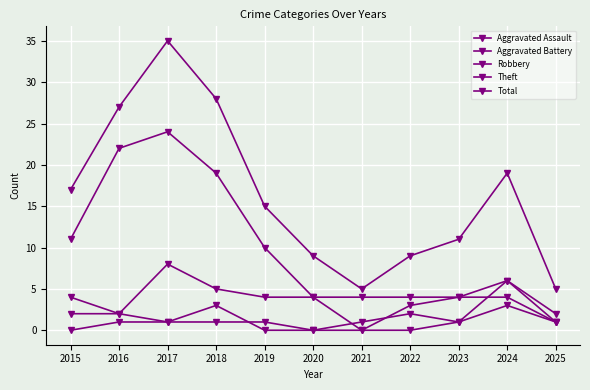

How many positive values does the Robbery series have?

10